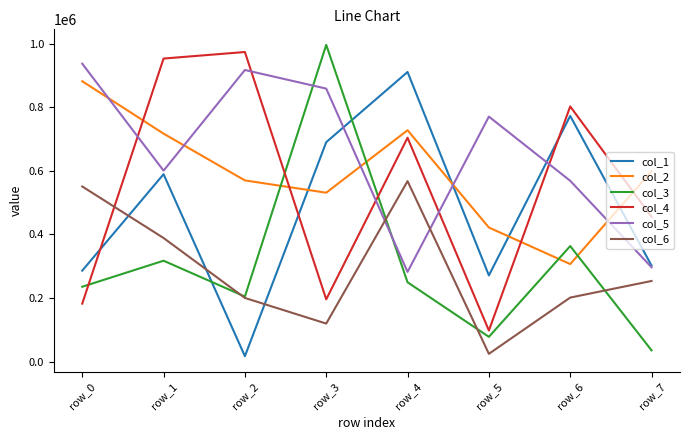

Which series changed the most between row_0 and row_1?

col_4